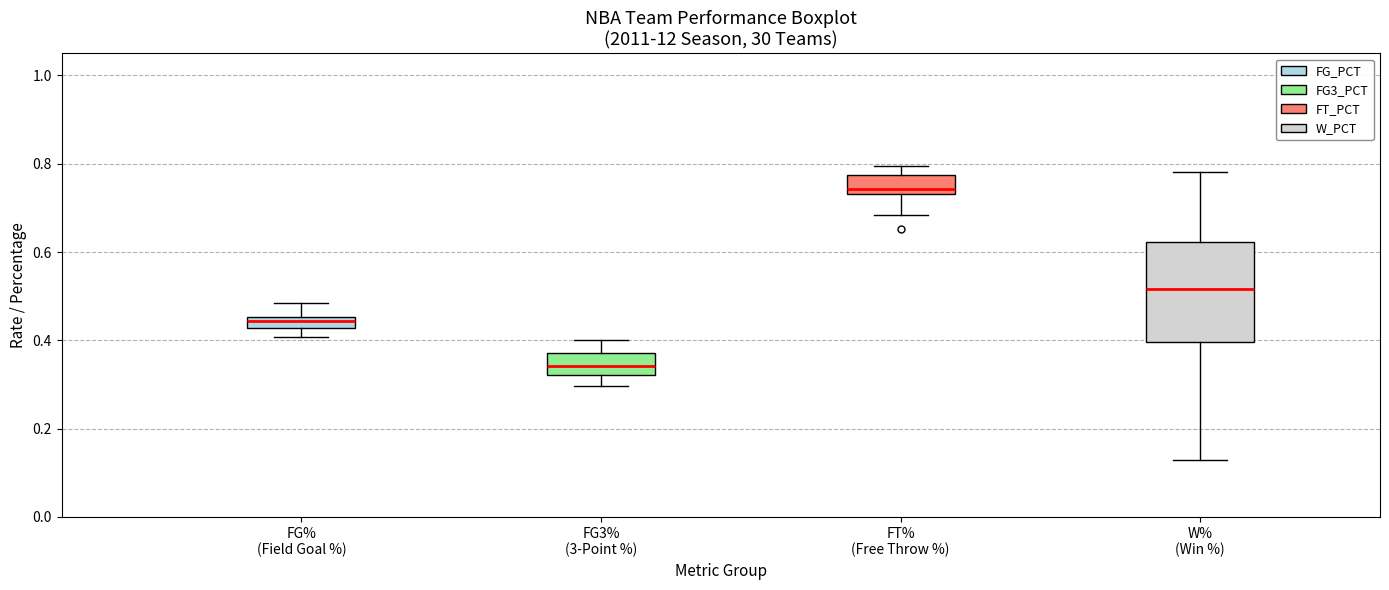

Which box is the tallest, from its lower edge to its upper edge?

W% (Win %)